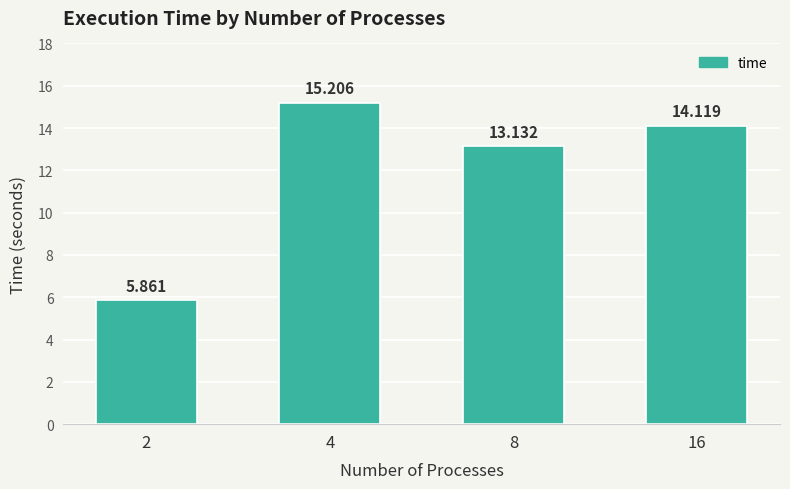

What is the sum of the values at 8 and 2?

19.0